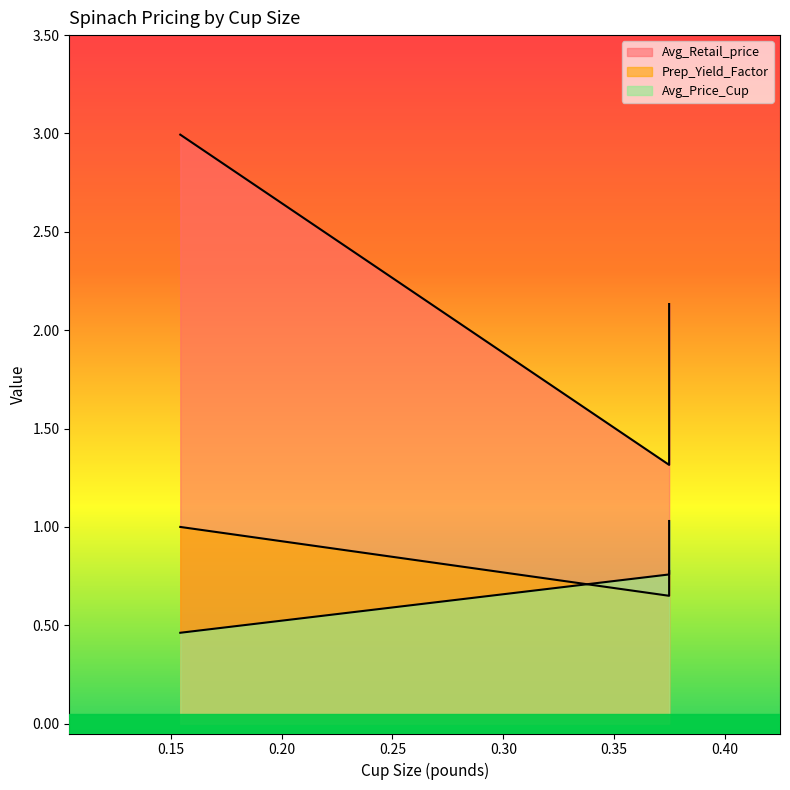

Is the value of Prep_Yield_Factor at 0.3747858457142919 greater than the value of Avg_Retail_price at 0.3747858457142919?

No